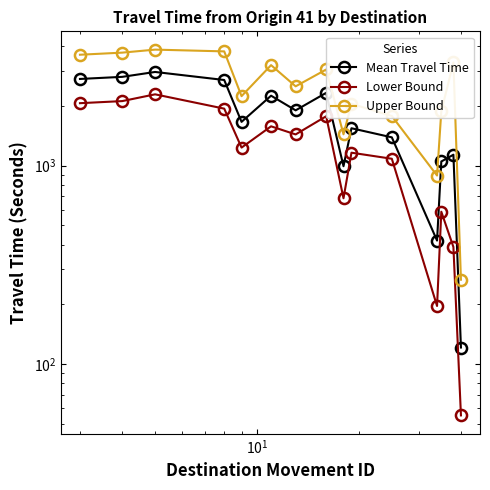

What are all the series names shown in the legend?

Mean Travel Time, Lower Bound, Upper Bound